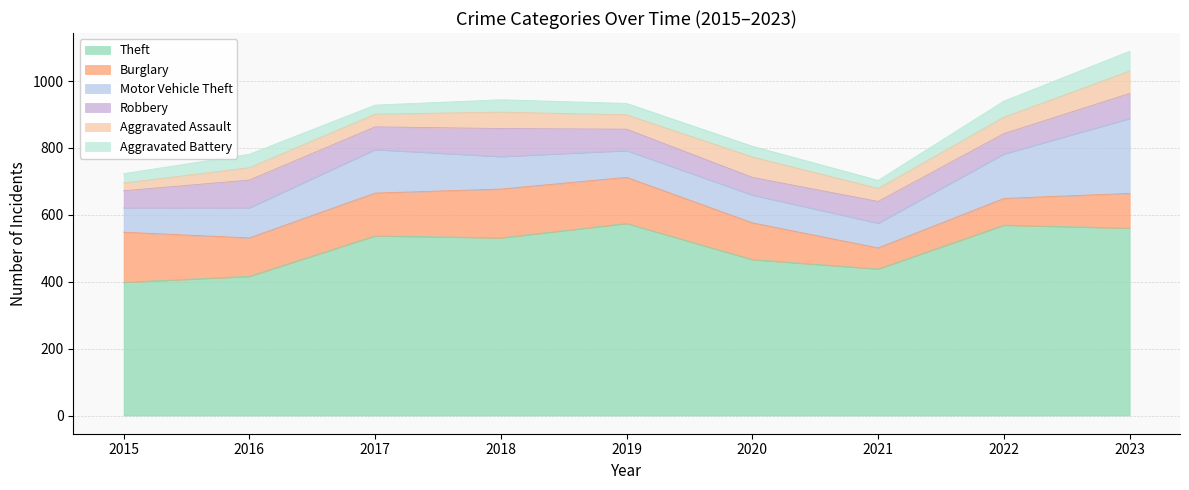

Does the chart display data point markers on the line(s)?

No